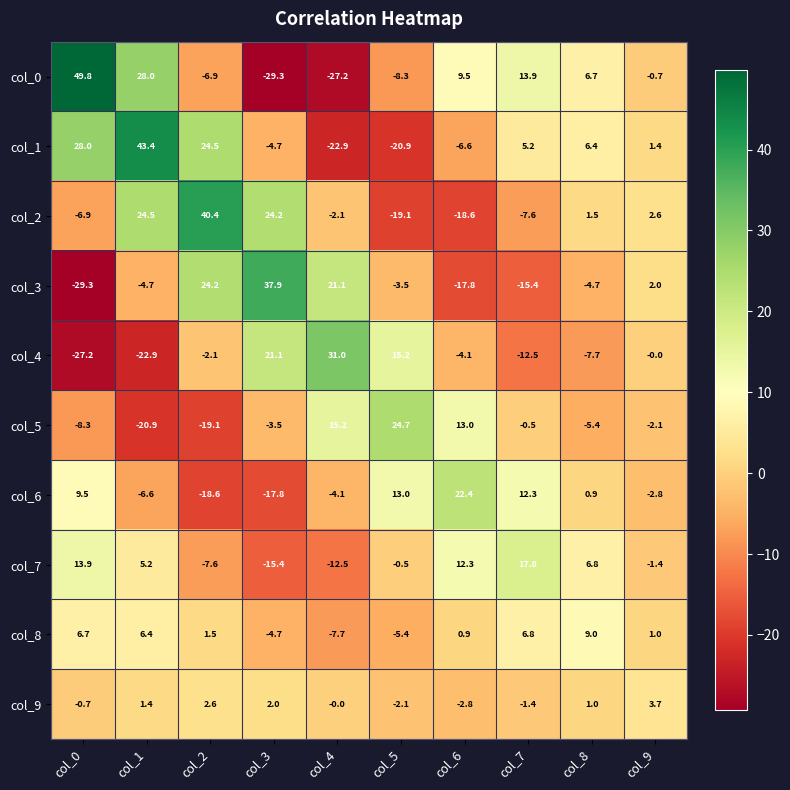

What is the spread (max minus min) of values at col_1?

66.3